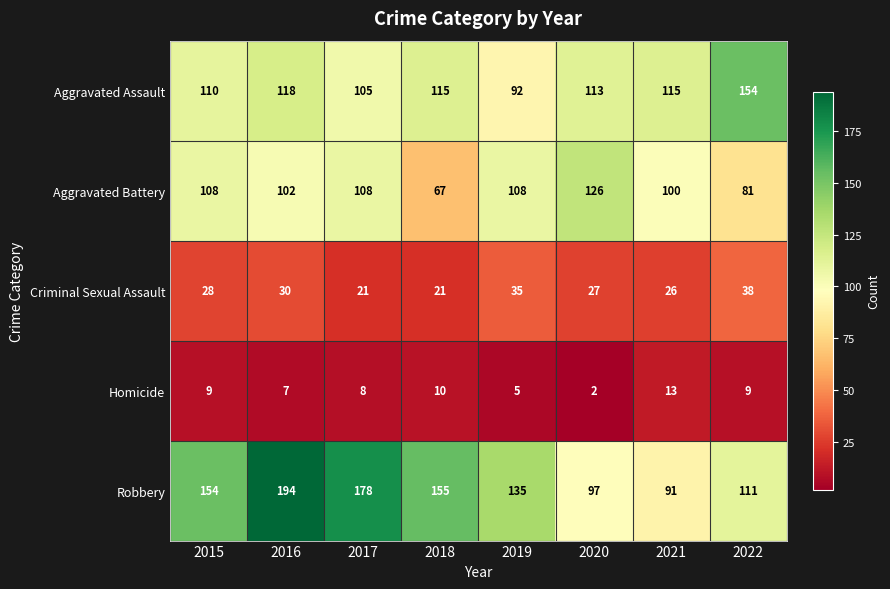

At 2015, list the series in order from largest to smallest.

Robbery, Aggravated Assault, Aggravated Battery, Criminal Sexual Assault, Homicide